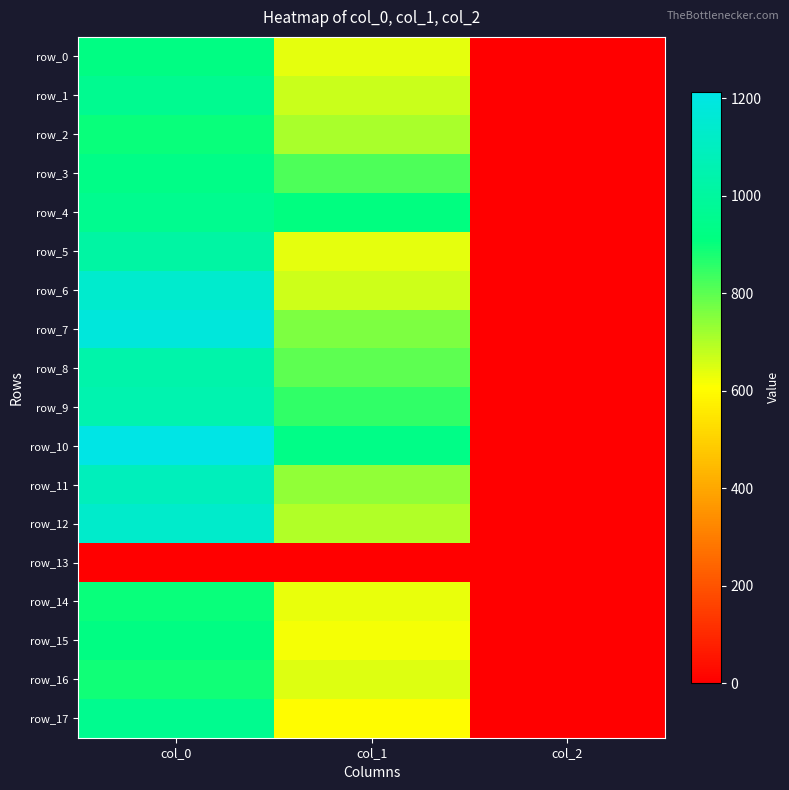

Between col_1 and col_2, which is larger?

col_1